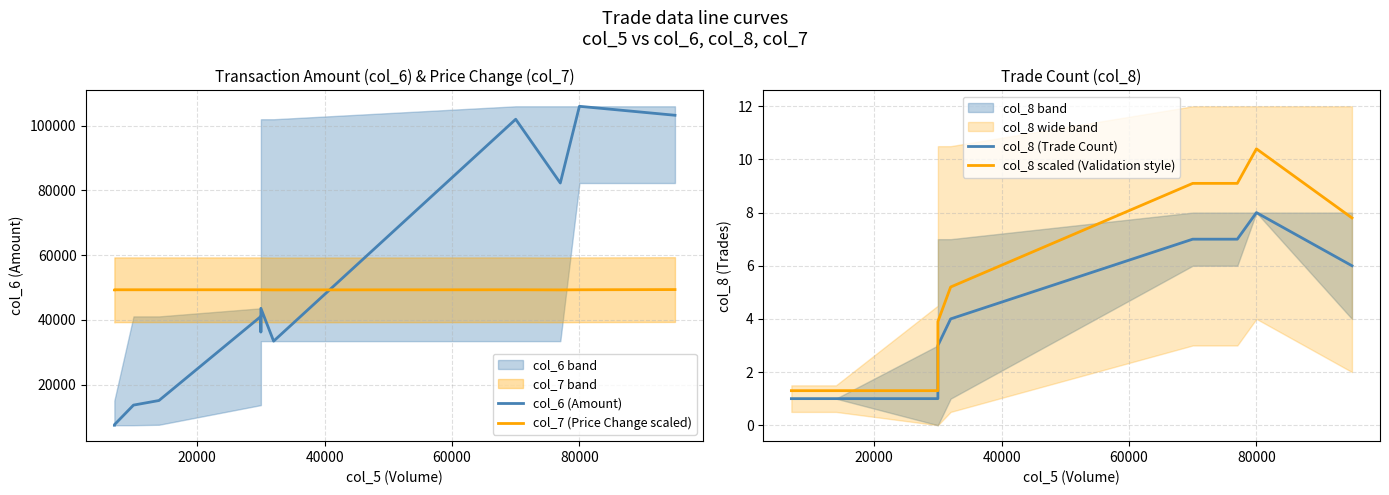

Does the chart have visible grid lines?

Yes